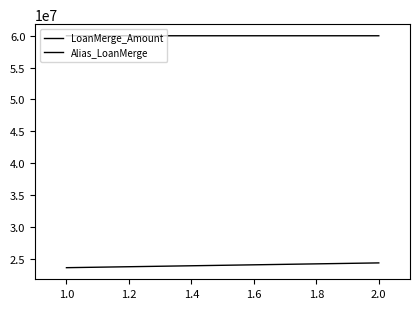

What are all the series names shown in the legend?

LoanMerge_Amount, Alias_LoanMerge